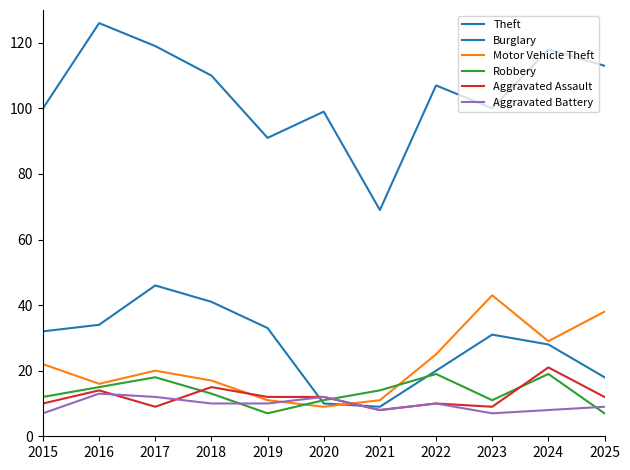

At which category is the sum across all series the highest?

2017